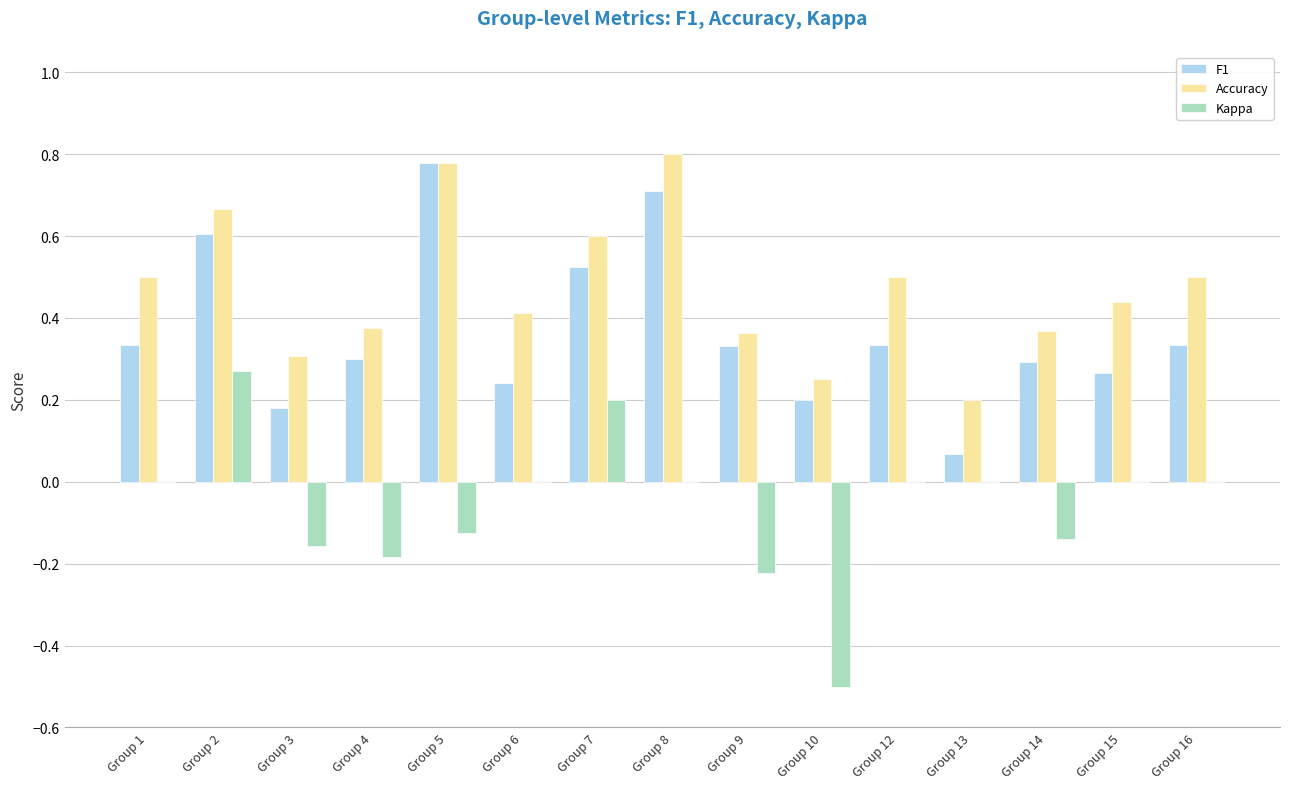

Are the bars grouped side by side (vs. stacked)?

Yes